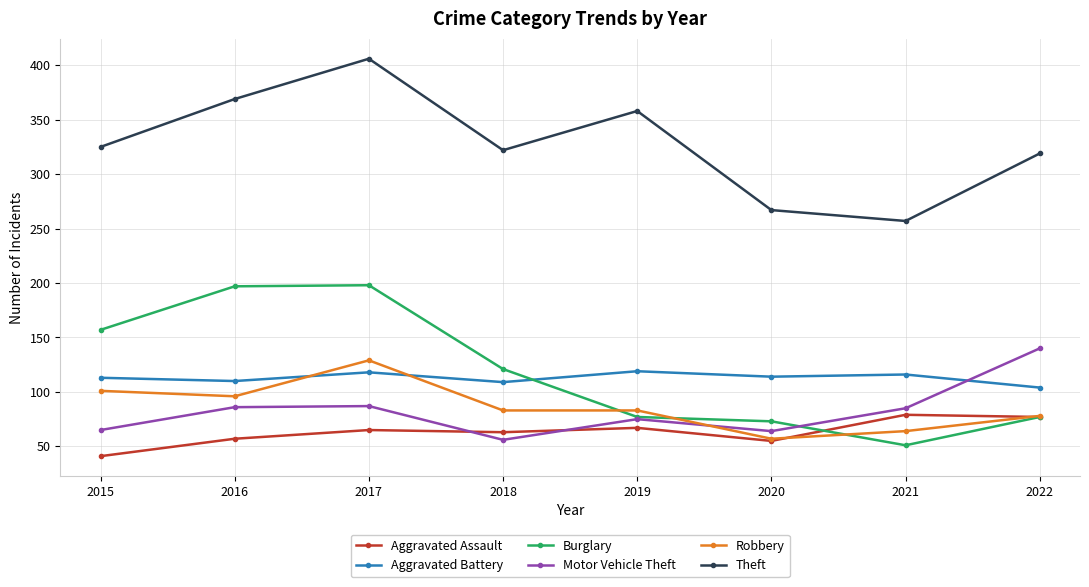

Which category has the lowest value across all series?

2015